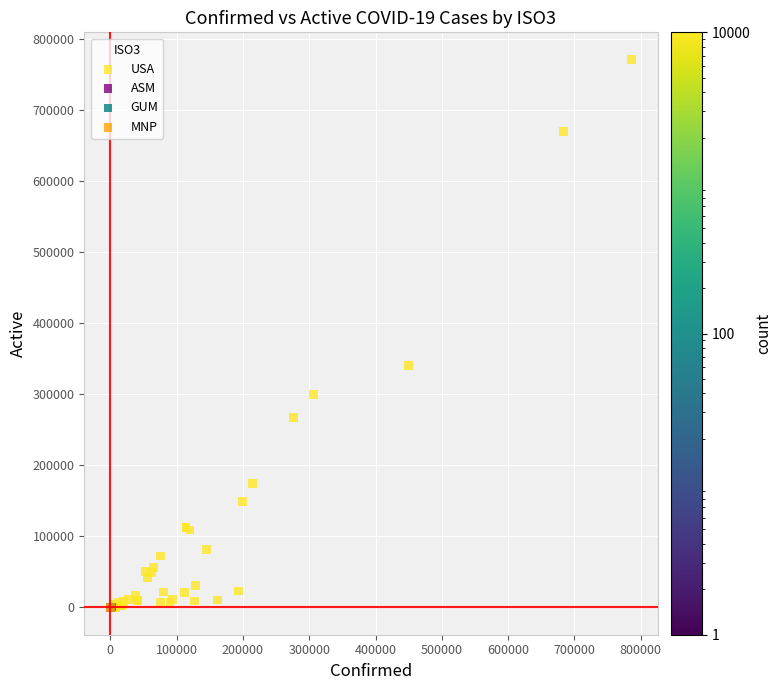

What are all the series names shown in the legend?

USA, ASM, GUM, MNP